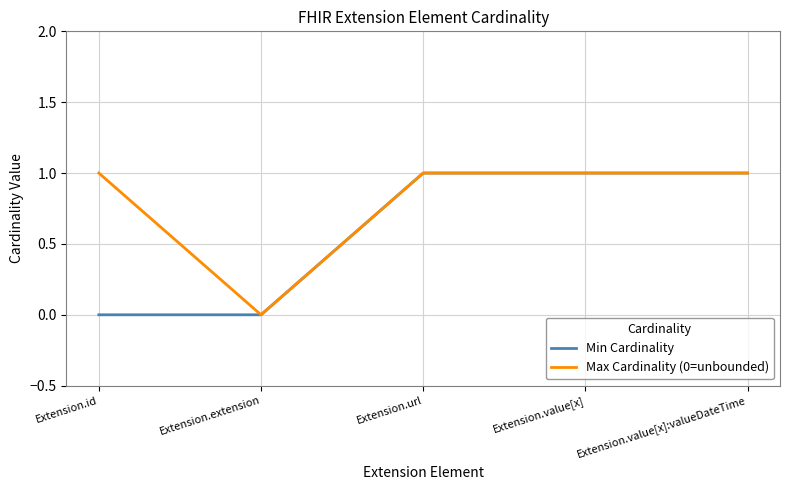

Which series changed the most between Extension.id and Extension.value[x]:valueDateTime?

Min Cardinality